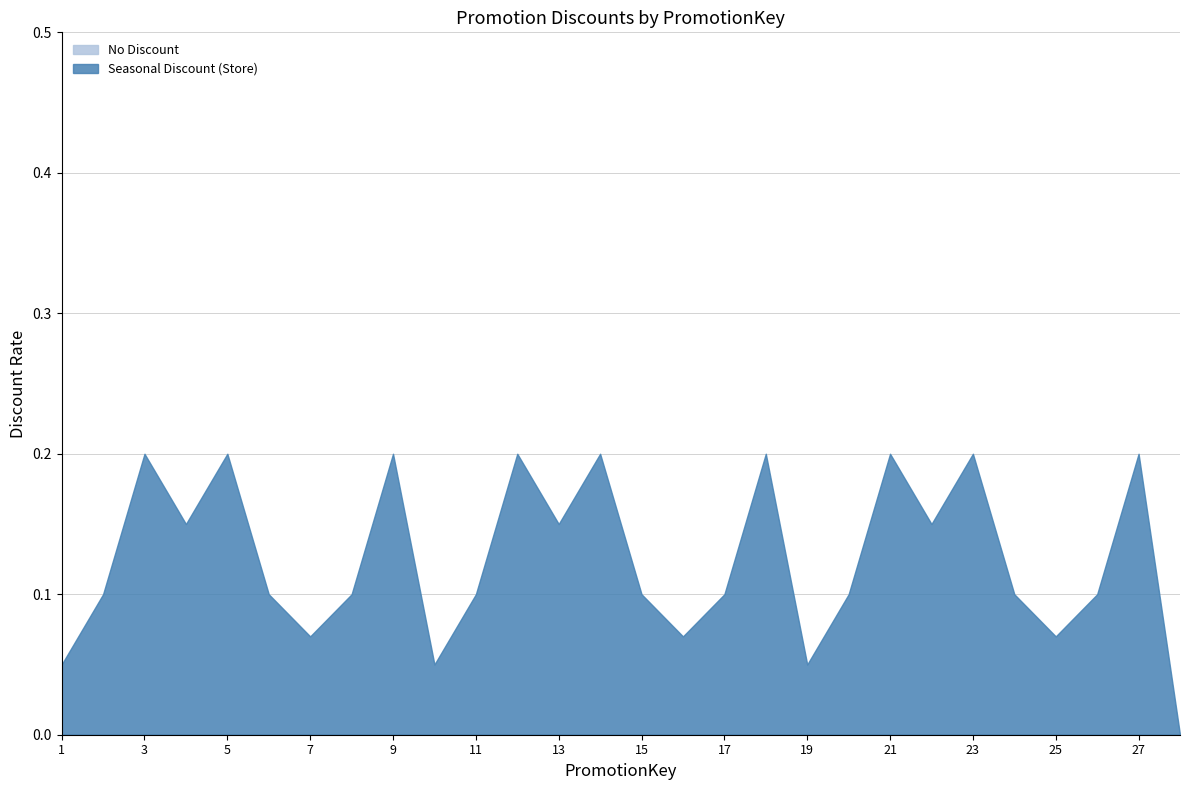

List the series in order of their peak value, lowest first.

No Discount, Seasonal Discount (Store)